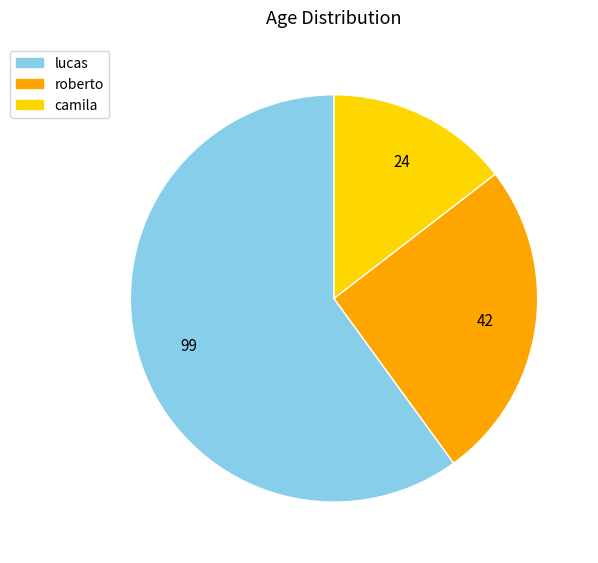

Which category has the smallest portion of the pie?

camila